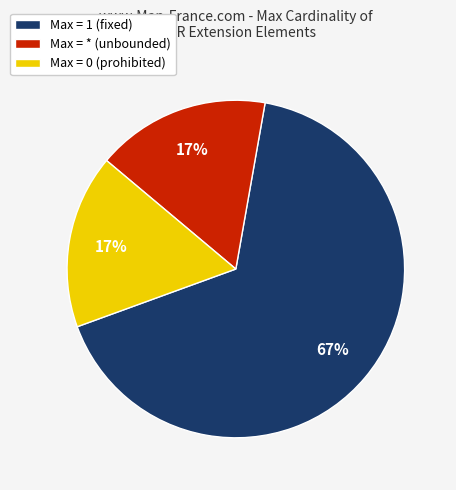

What is the largest slice in the pie chart?

Max = 1 (fixed)